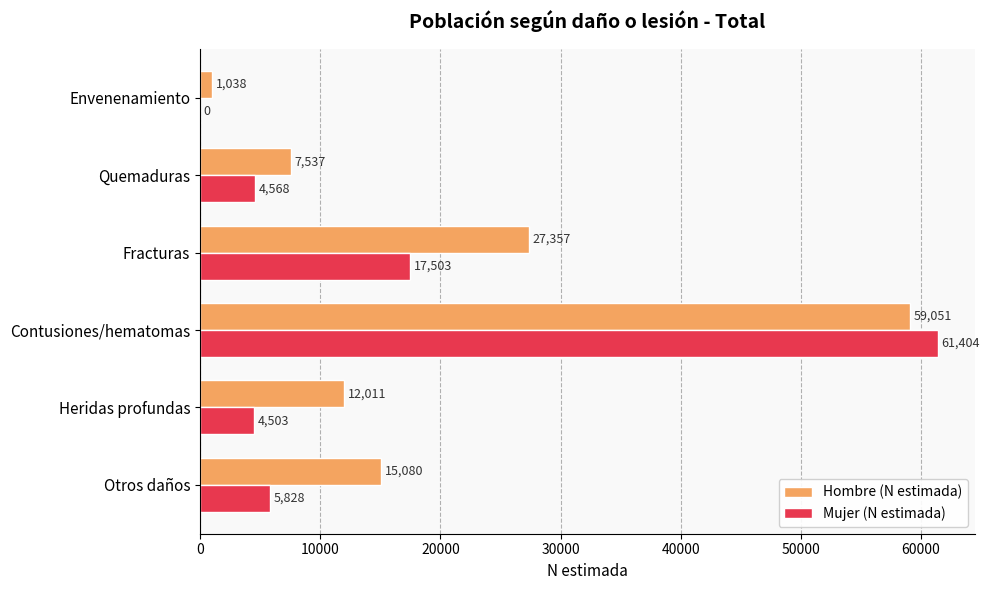

Between Heridas profundas and Contusiones/hematomas, which series saw the biggest shift?

Mujer (N estimada)